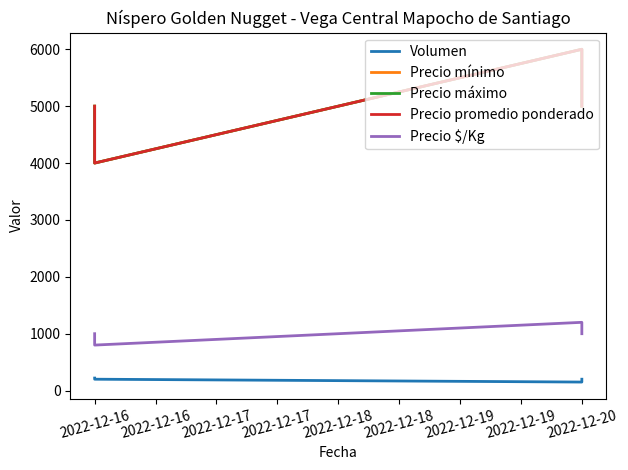

True or false: Precio máximo and Precio $/Kg intersect in this chart.

False